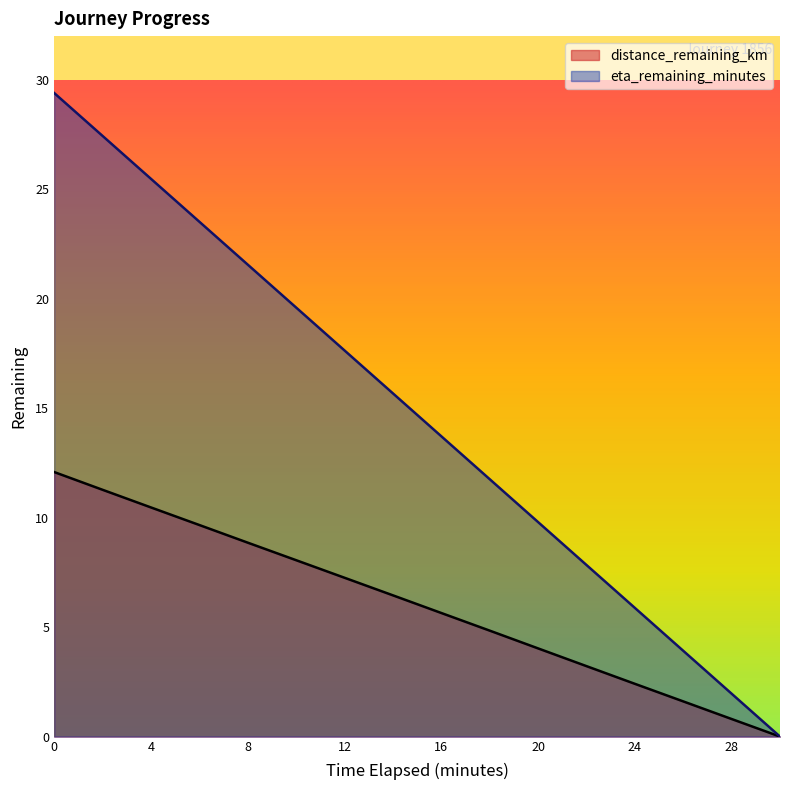

What position from the right is 12.0?

10